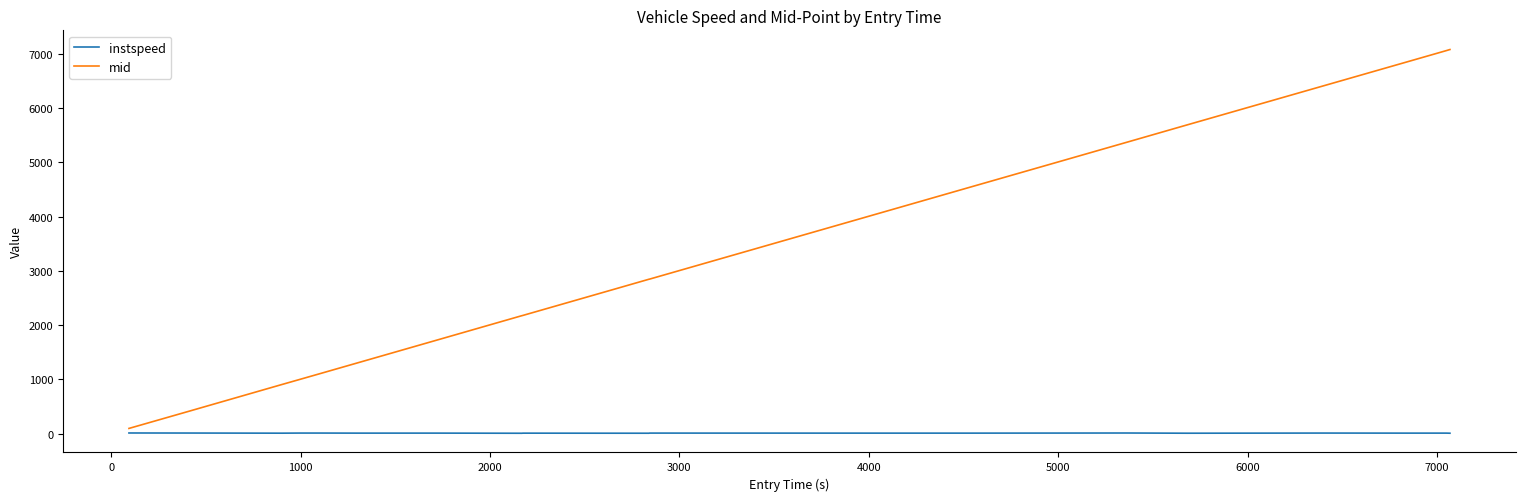

What is the difference between the maximum and minimum values in the mid series?

6976.0